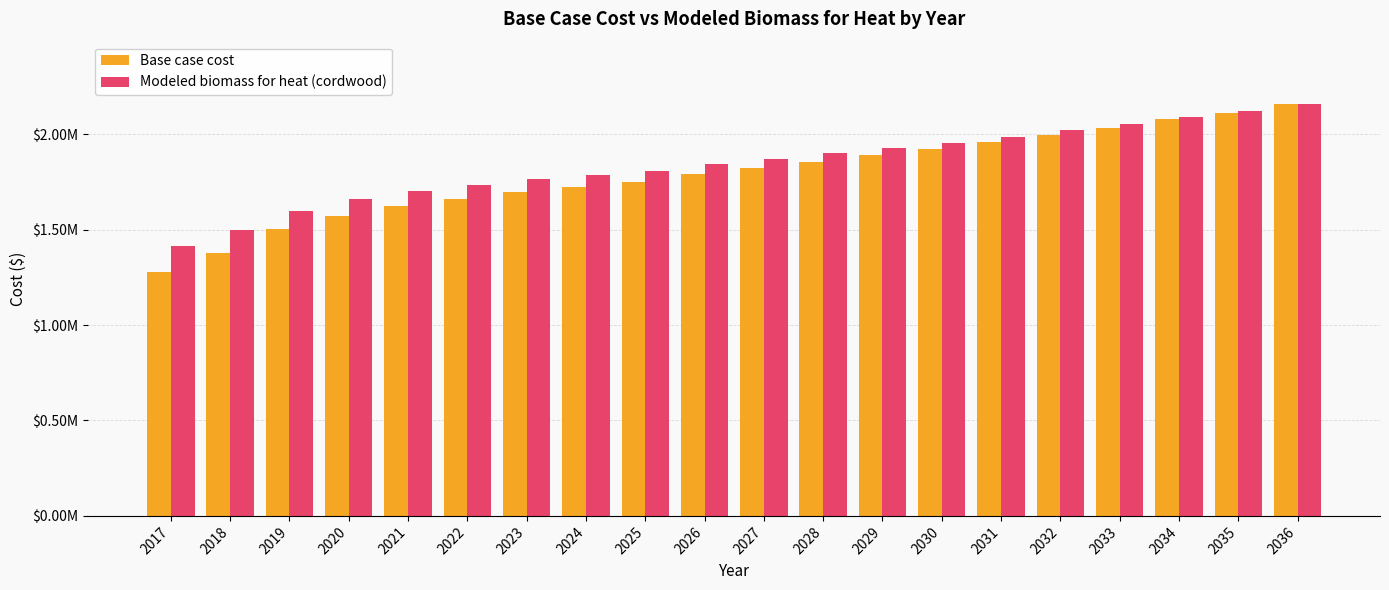

What are all the series names shown in the legend?

Base case cost, Modeled biomass for heat (cordwood)